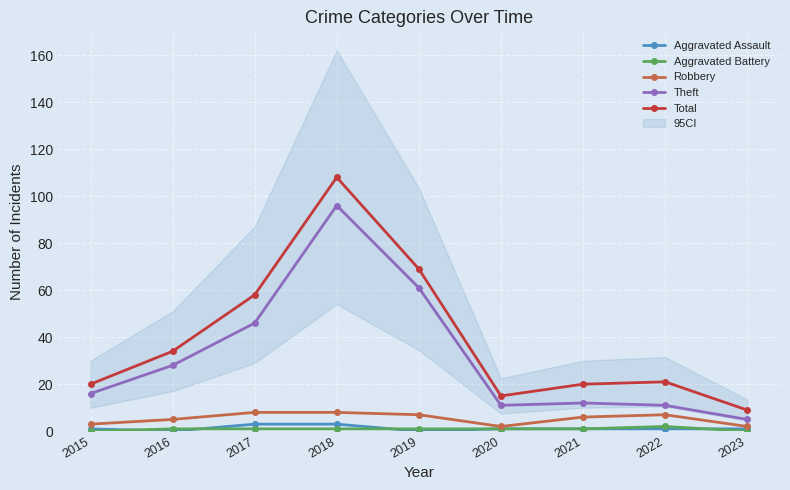

How many data points in Total are above 21?

4